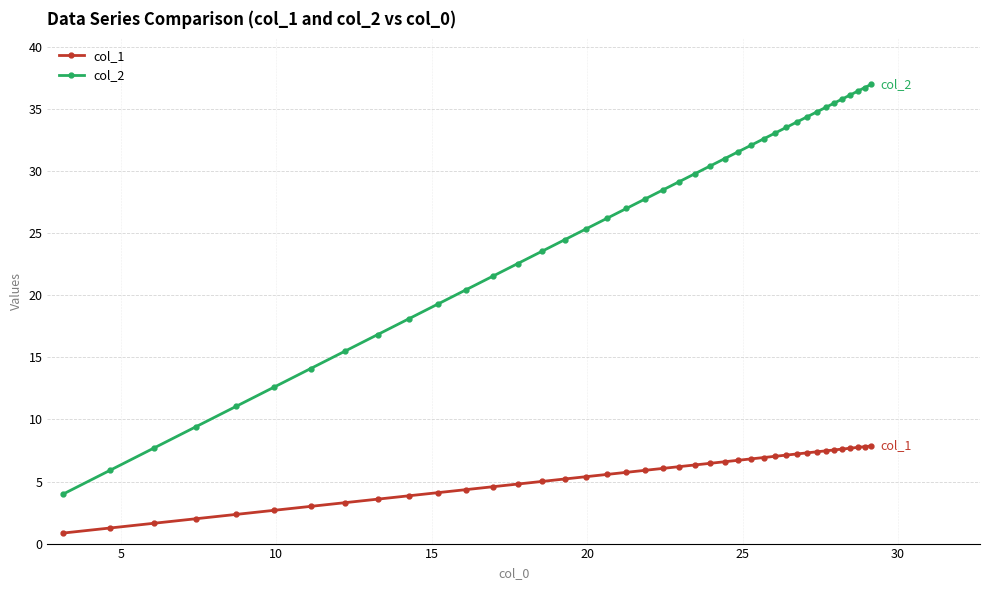

What is the value of the col_2 point at the 31st from the left?

34.0